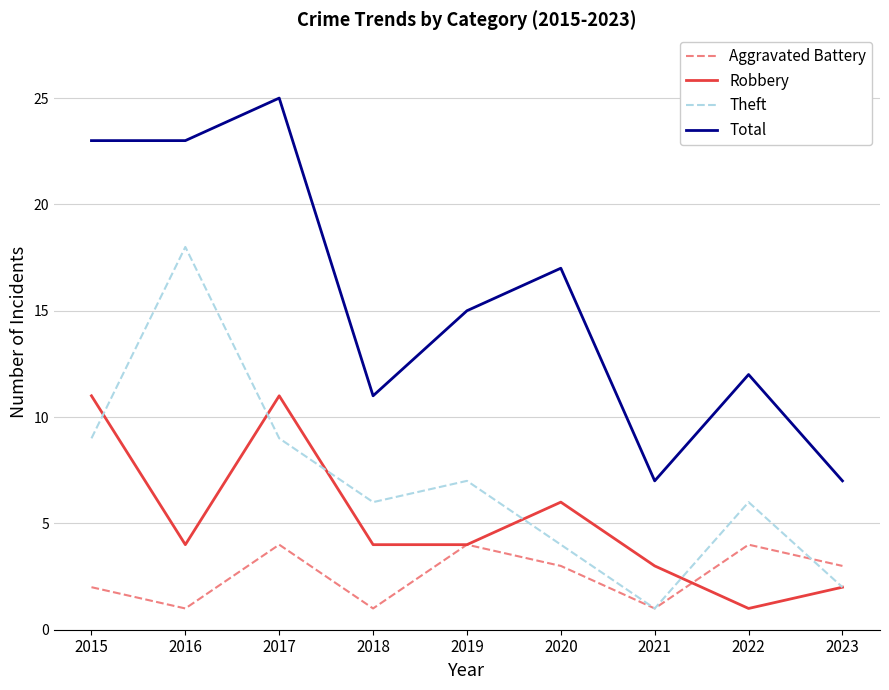

What is the maximum value shown in the chart?

25